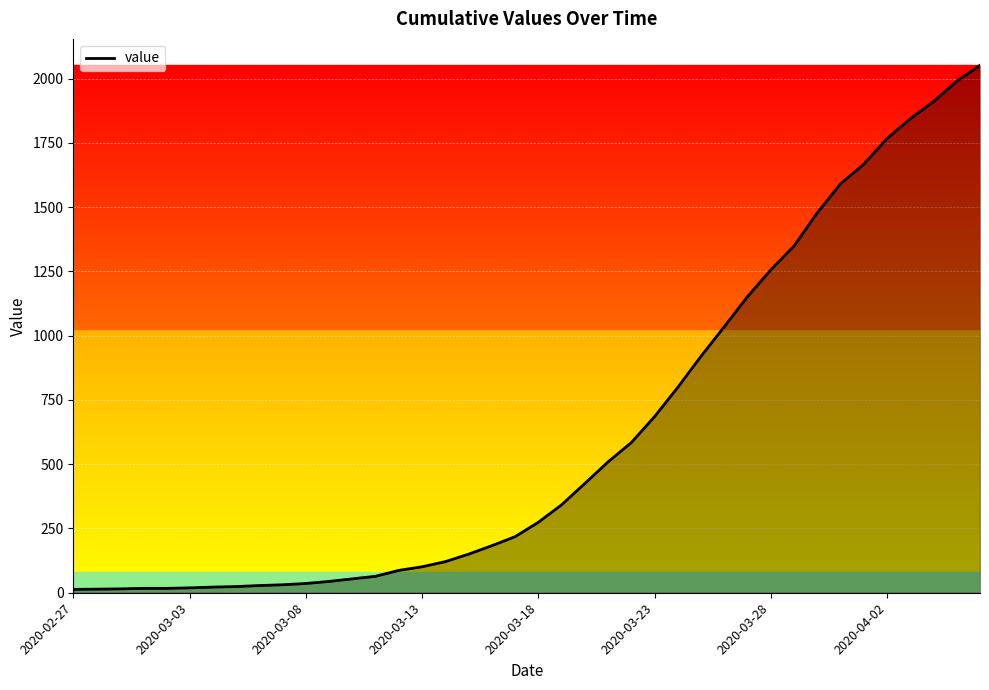

How many lines are shown in the chart?

1